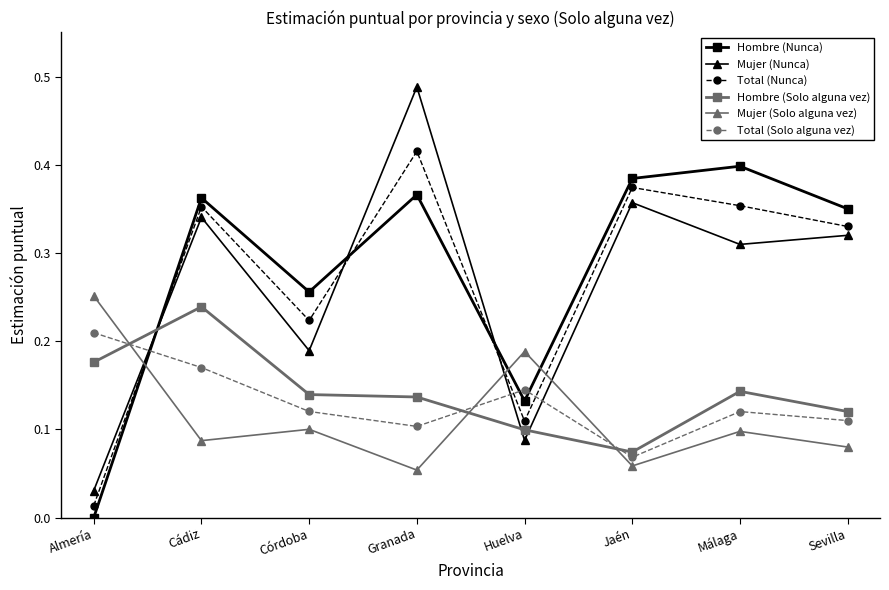

At which category does Mujer (Solo alguna vez) reach its first local valley?

Cádiz